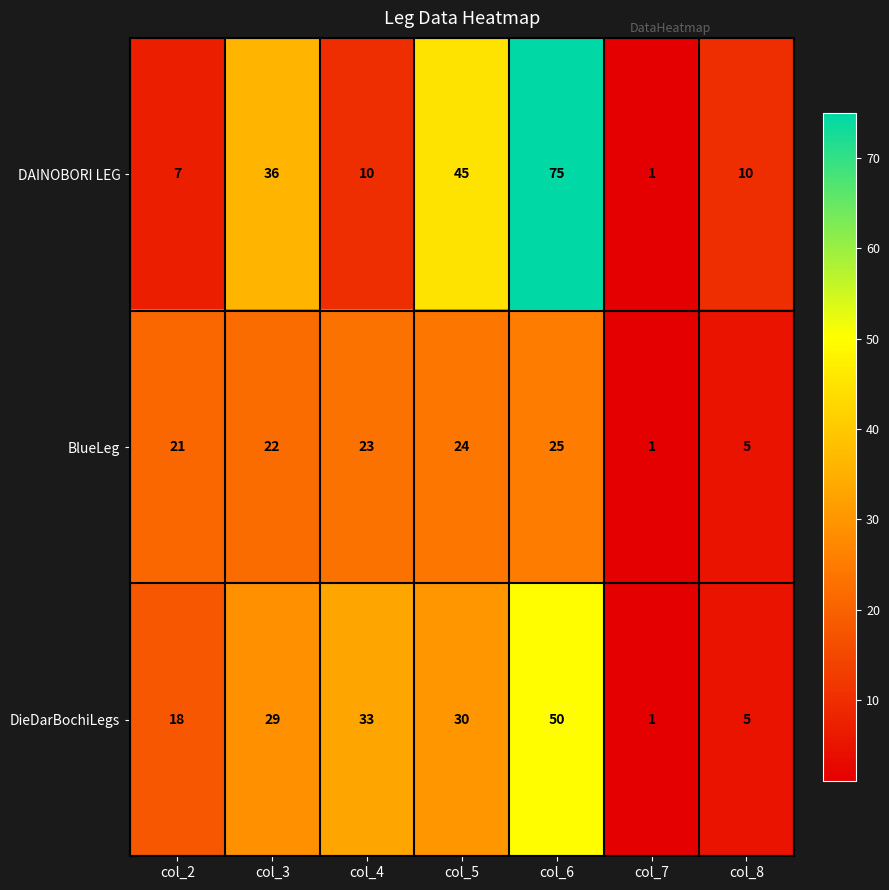

What is the difference between the highest and lowest values at col_6?

50